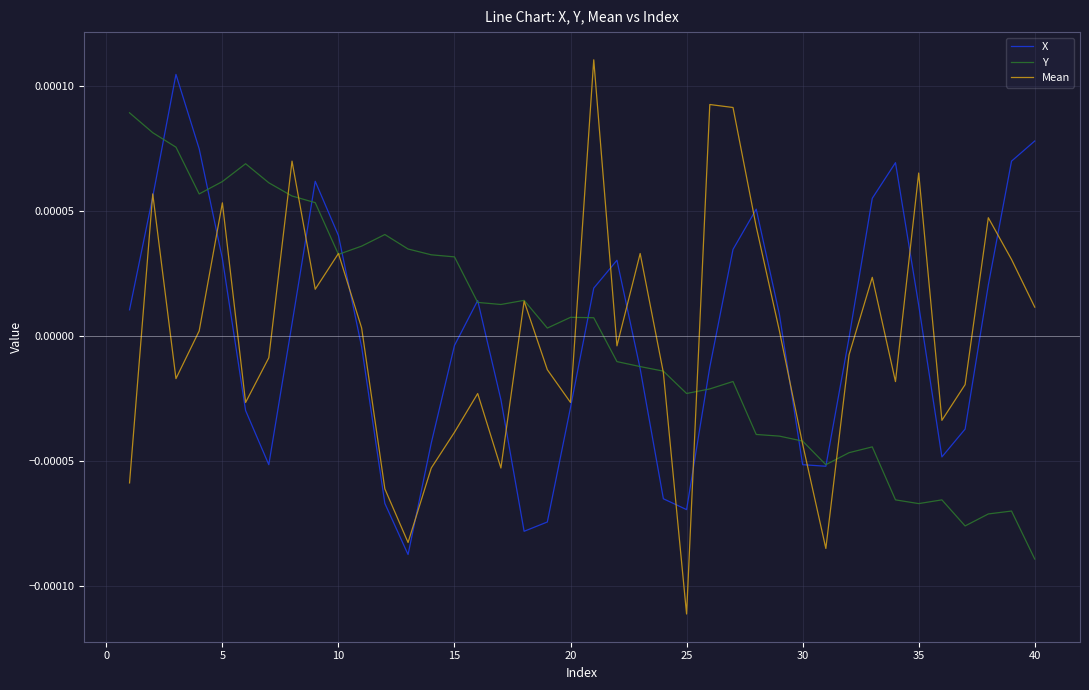

How many series are shown in this chart?

3